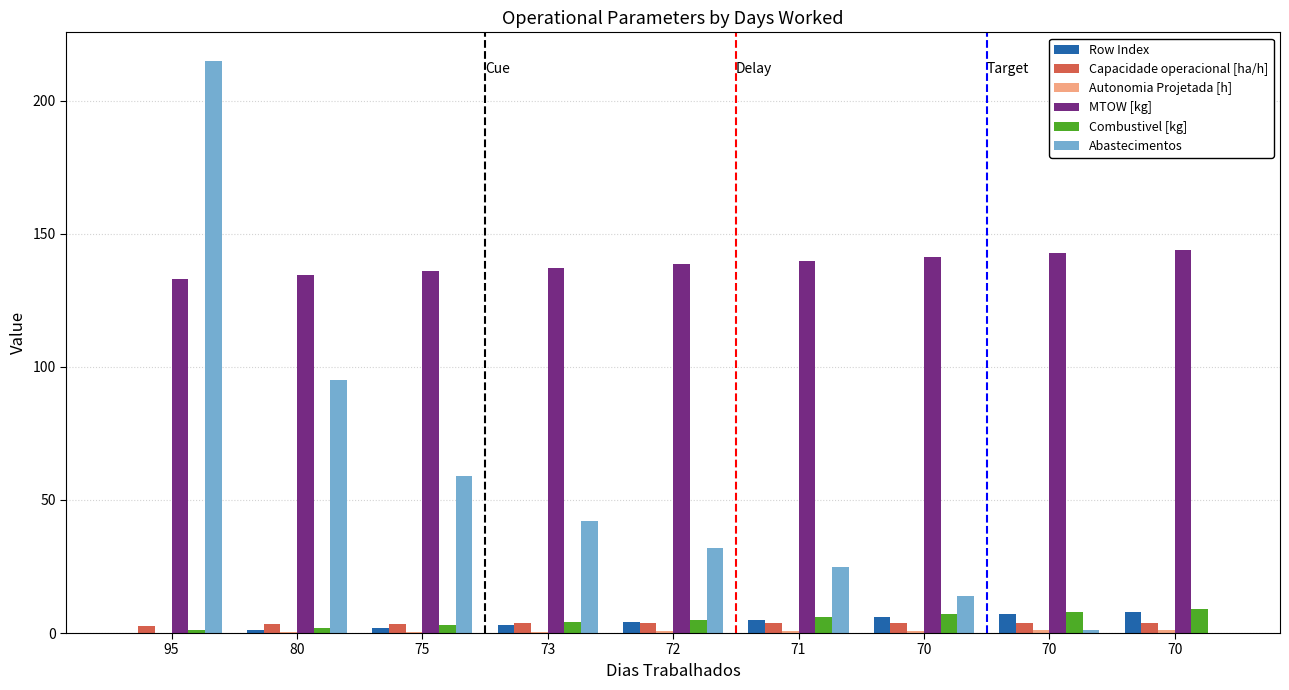

True or false: Combustivel [kg] has a value of 11.8 at 70.

False